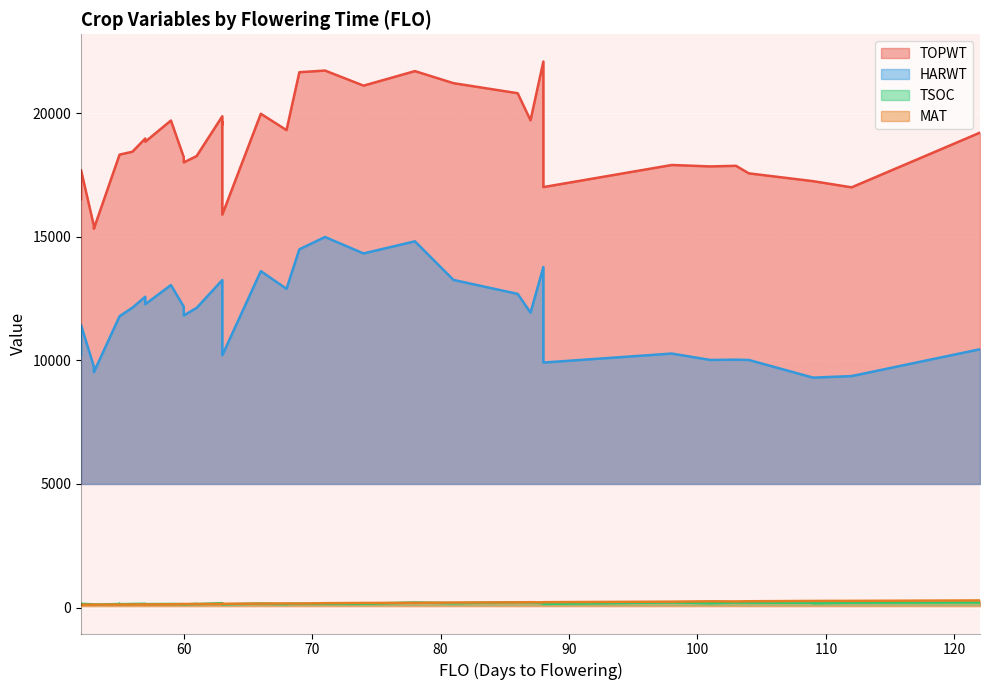

Which category has the lowest value in the HARWT series?

109